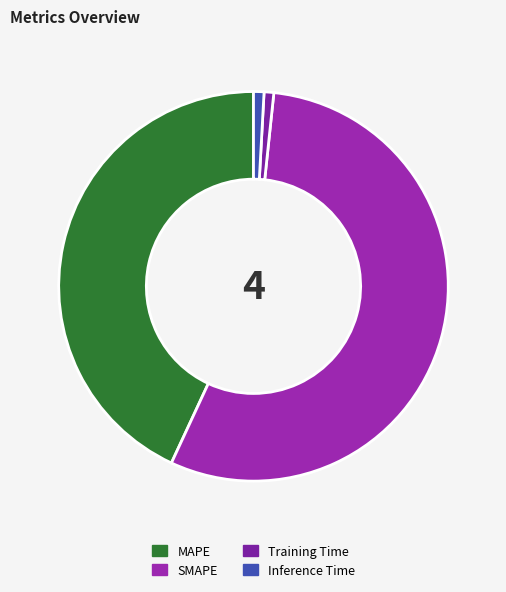

Rank the categories by value from lowest to highest.

Training Time, Inference Time, MAPE, SMAPE